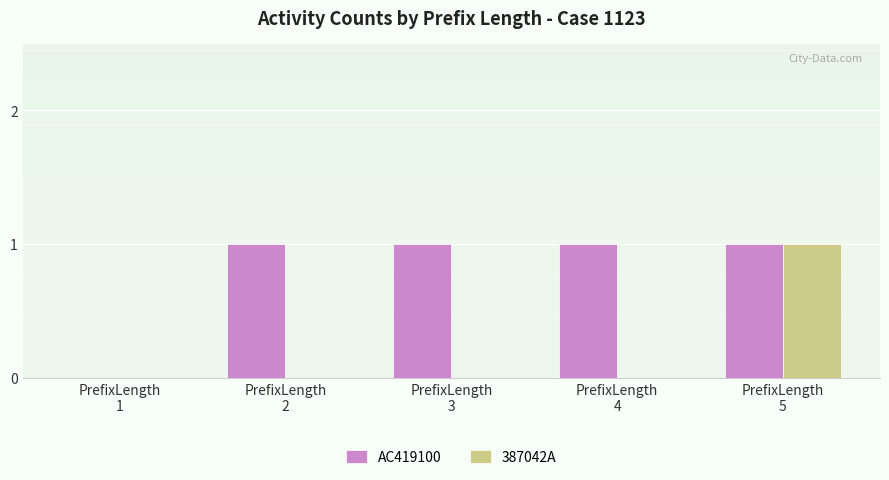

What is the sum of all AC419100 values?

4